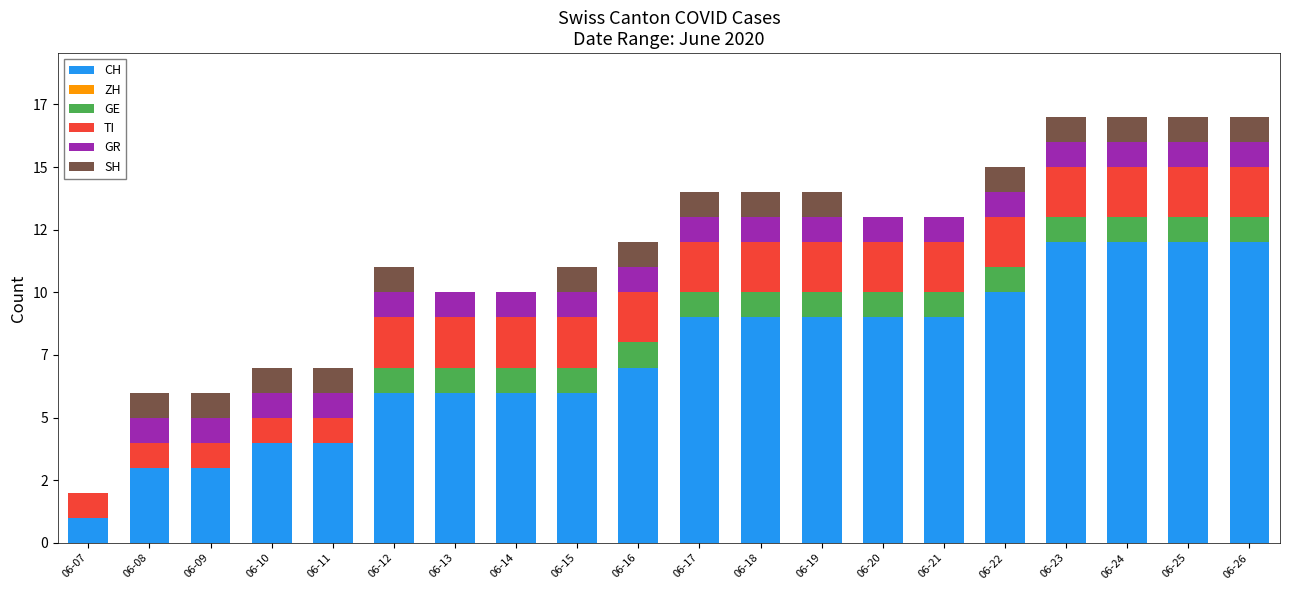

Count the GE values in the range 1 to 2.

15